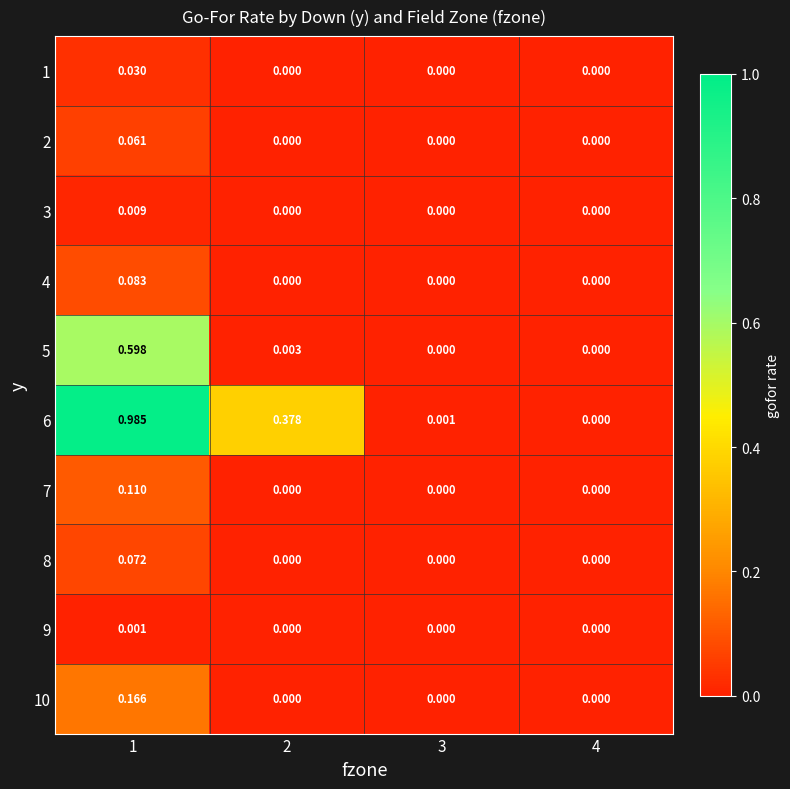

What is the total value across all series at 1?

2.1